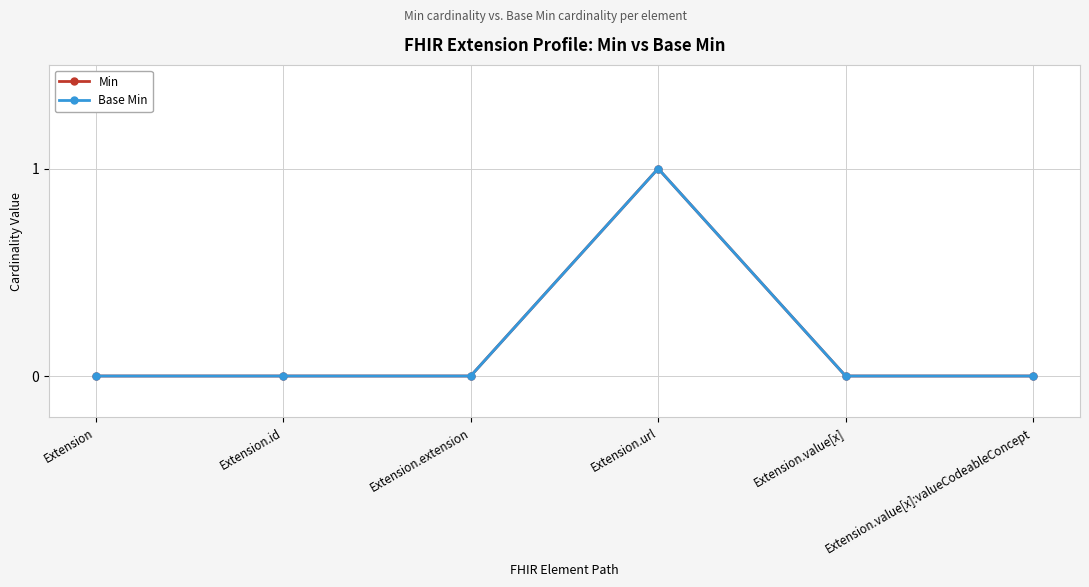

What position from the left is Extension.value[x]?

5